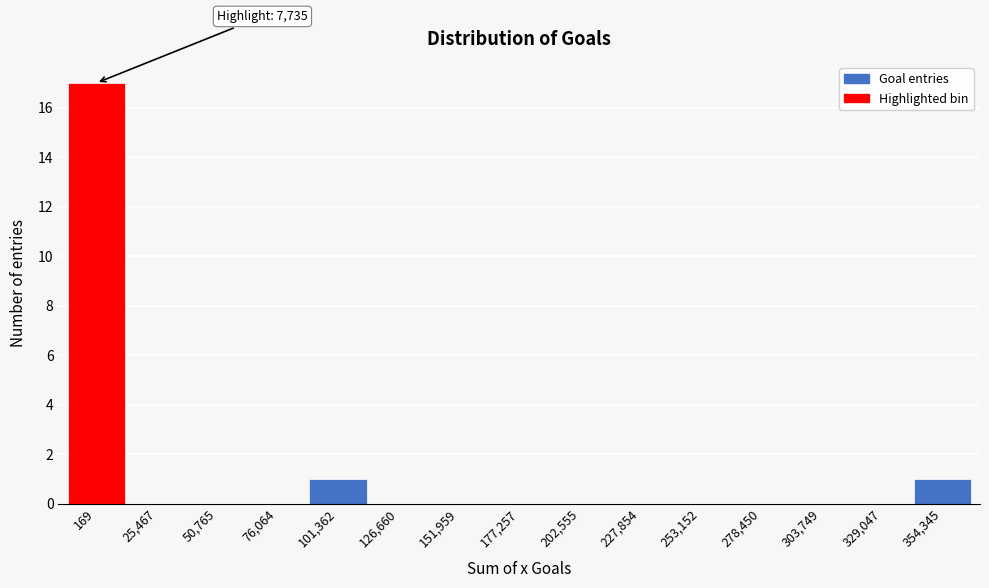

Reading left to right, transcribe all the data shown in this chart.

169=17	25,467=0	50,765=0	76,064=0	101,362=1	126,660=0	151,959=0	177,257=0	202,555=0	227,854=0	253,152=0	278,450=0	303,749=0	329,047=0	354,345=1